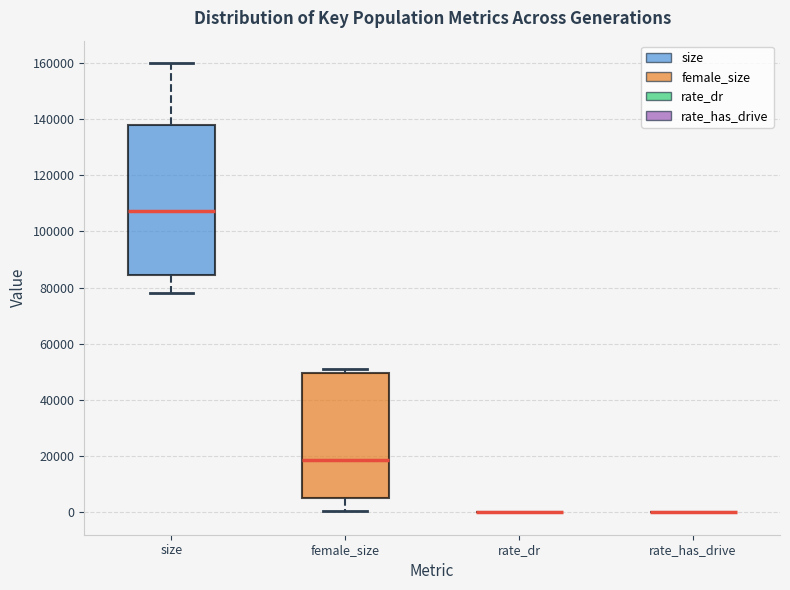

Reading left to right, read every box against the y-axis: the position of its median line, the range the box covers, and the ends of its whiskers. The values are not printed on the chart, so give them approximately, as read against the axis.

size: median 108000, box 84000 to 138000, whiskers 78000 to 160000
female_size: median 18000, box 6000 to 50000, whiskers 0 to 50000 (just above the box's upper edge)
rate_dr: box collapsed to a line at 0, whiskers 0 to 0
rate_has_drive: box collapsed to a line at 0, whiskers 0 to 0